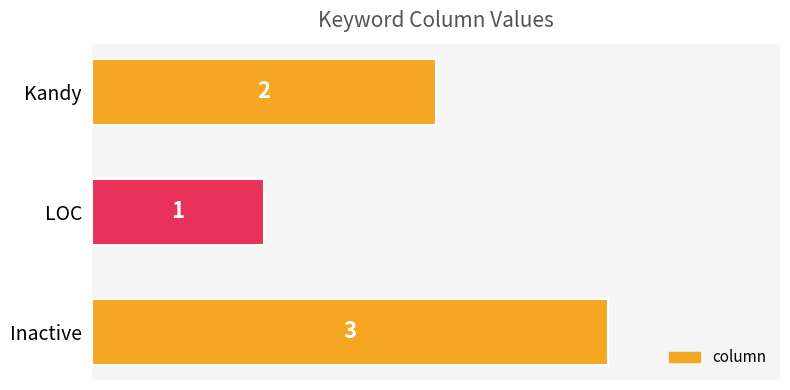

What is the smallest value displayed?

1